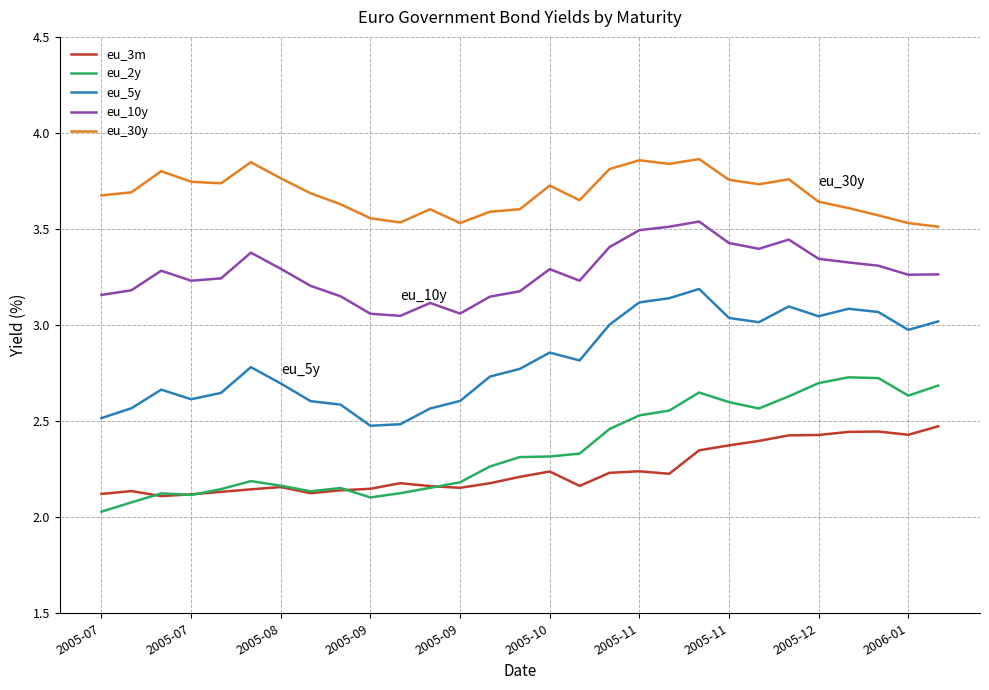

Is this an area chart (filled region under the line)?

No